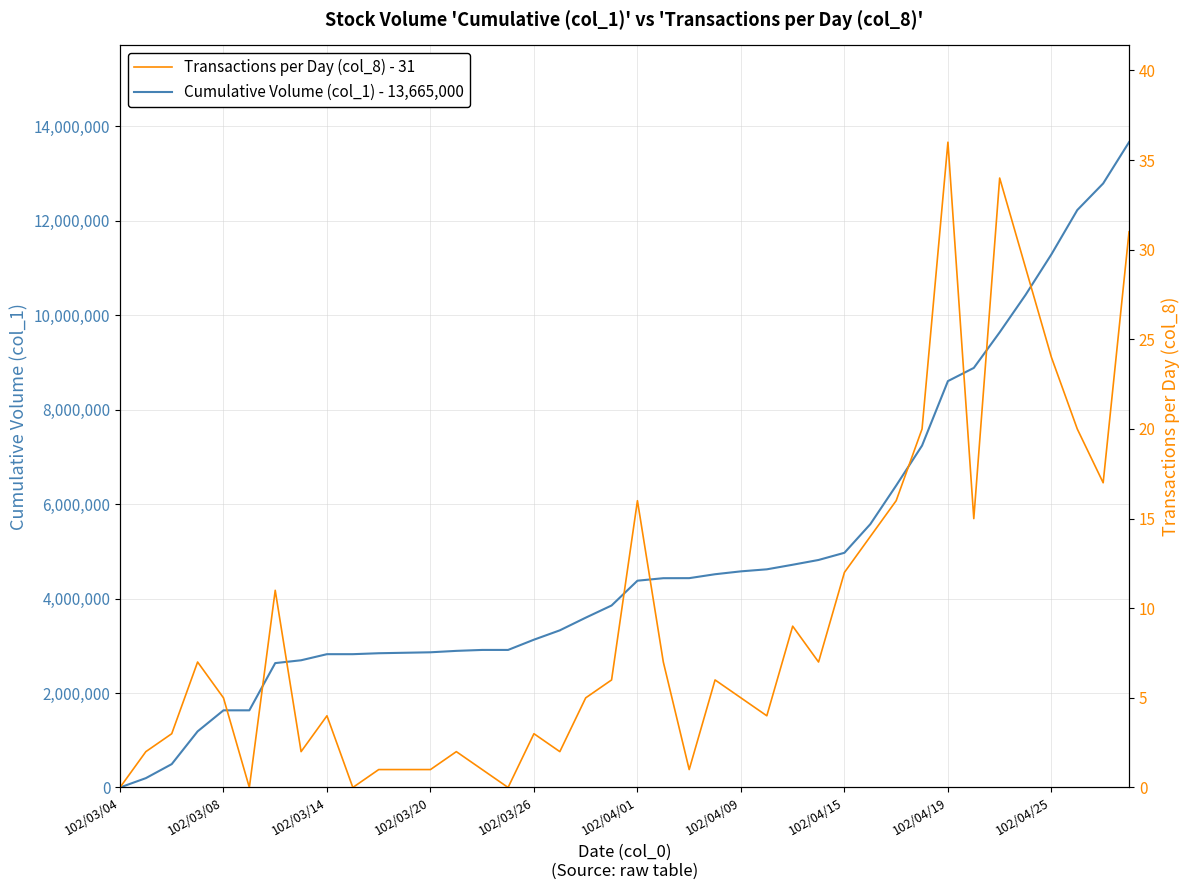

Does the chart display data point markers on the line(s)?

No